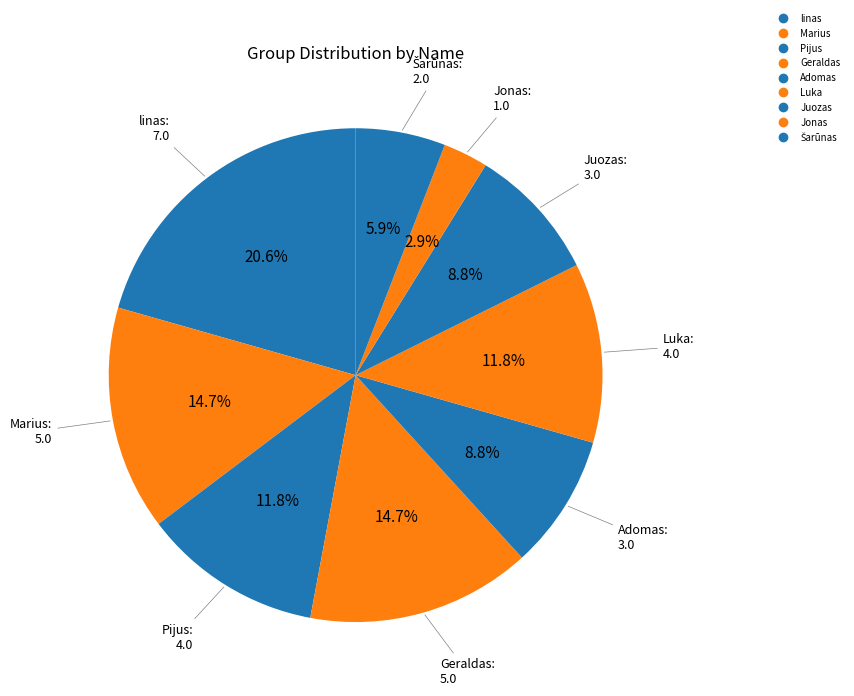

What is the smallest slice in the pie chart?

Jonas